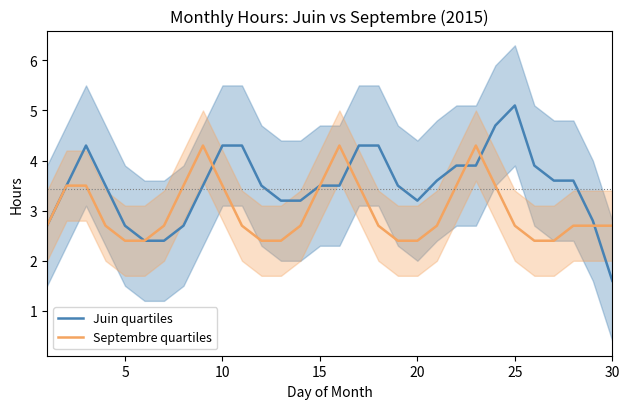

What is the minimum value for Juin quartiles?

1.6